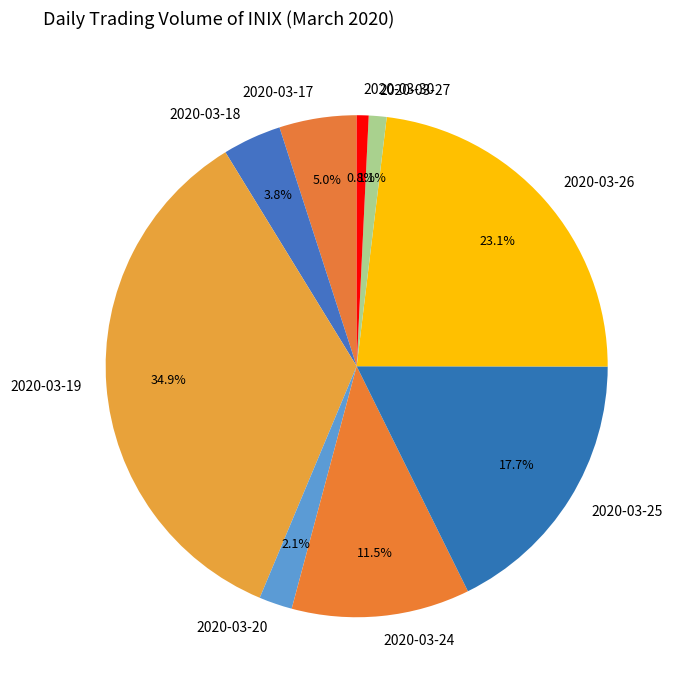

The 2020-03-30 slice represents 1% of the pie. True or false?

True